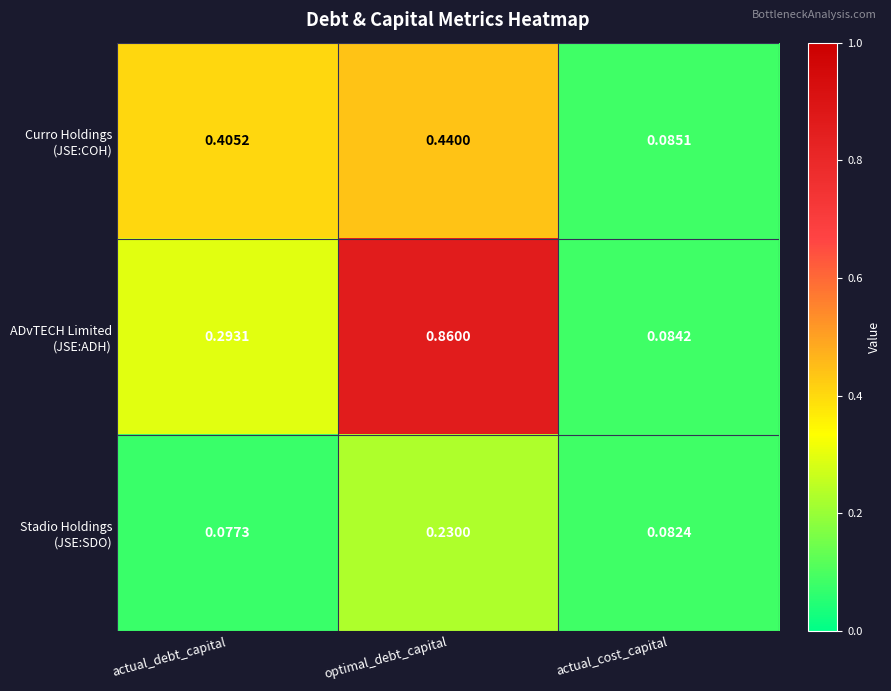

At which category is the sum across all series the highest?

optimal_debt_capital